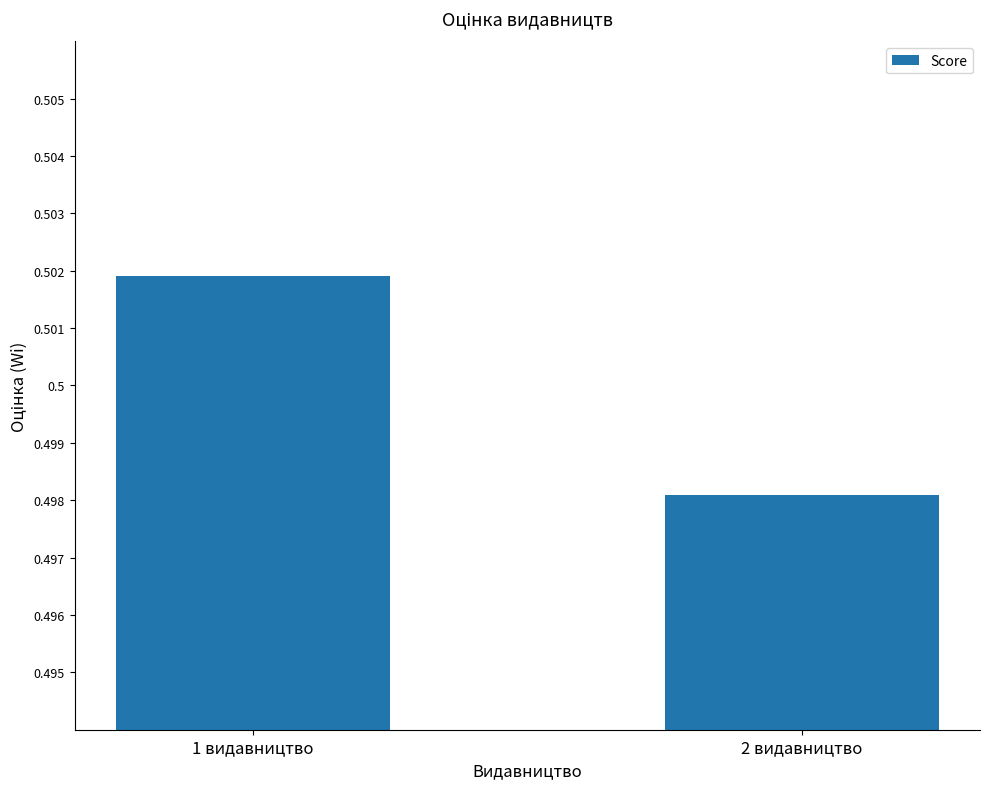

Rank the categories by value from lowest to highest.

2 видавництво, 1 видавництво